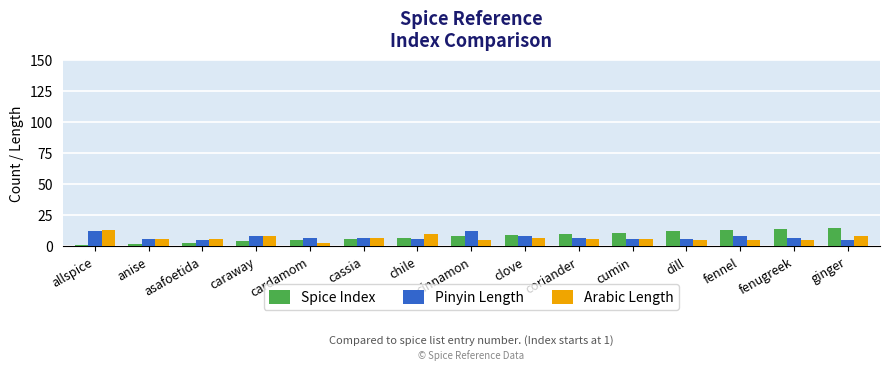

What is the difference between the second highest and second lowest values in the Pinyin Length series?

7